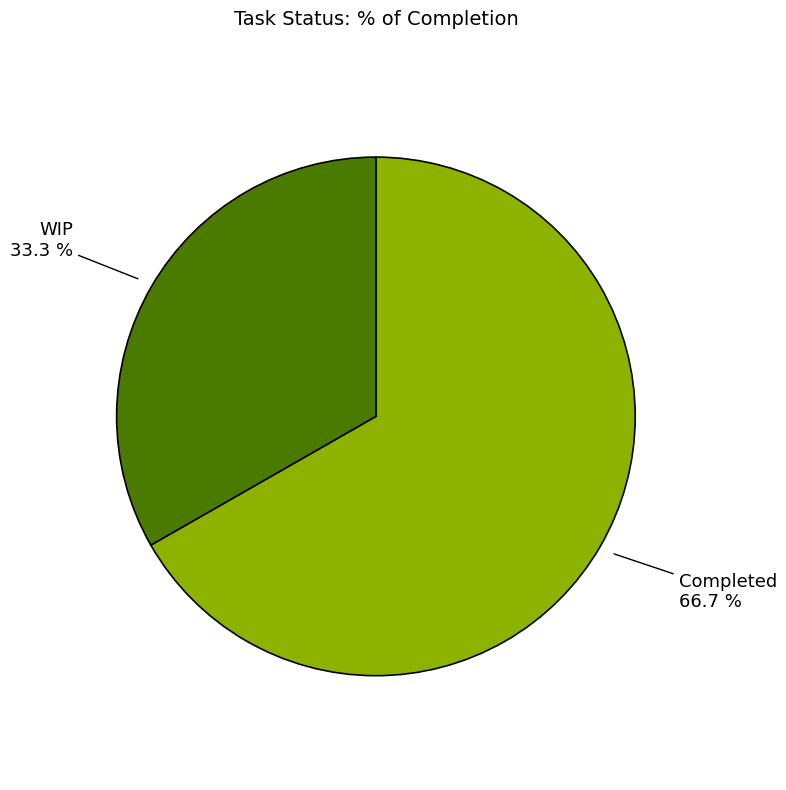

Is there any slice that represents more than half of the pie?

Yes